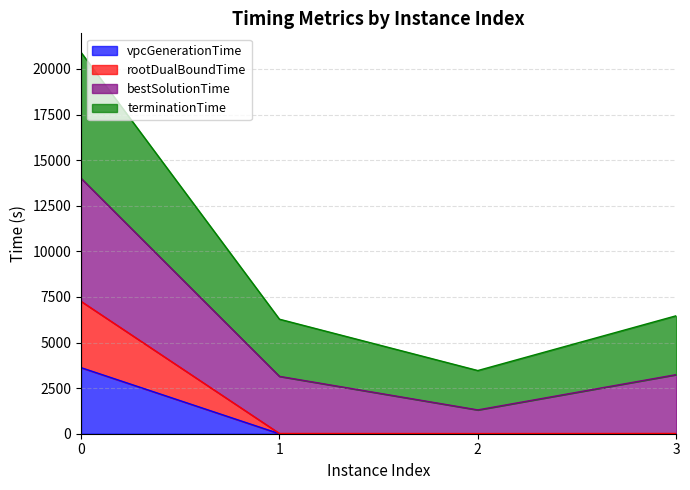

Does the chart display data point markers on the line(s)?

No